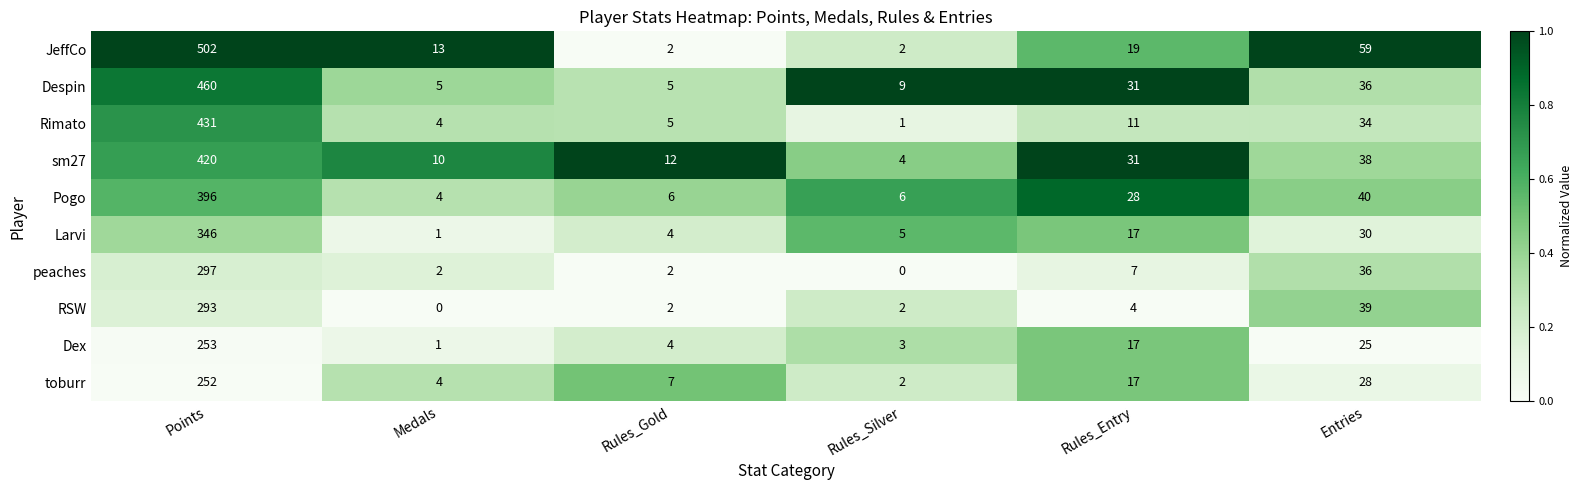

What is the maximum value shown in the chart?

502